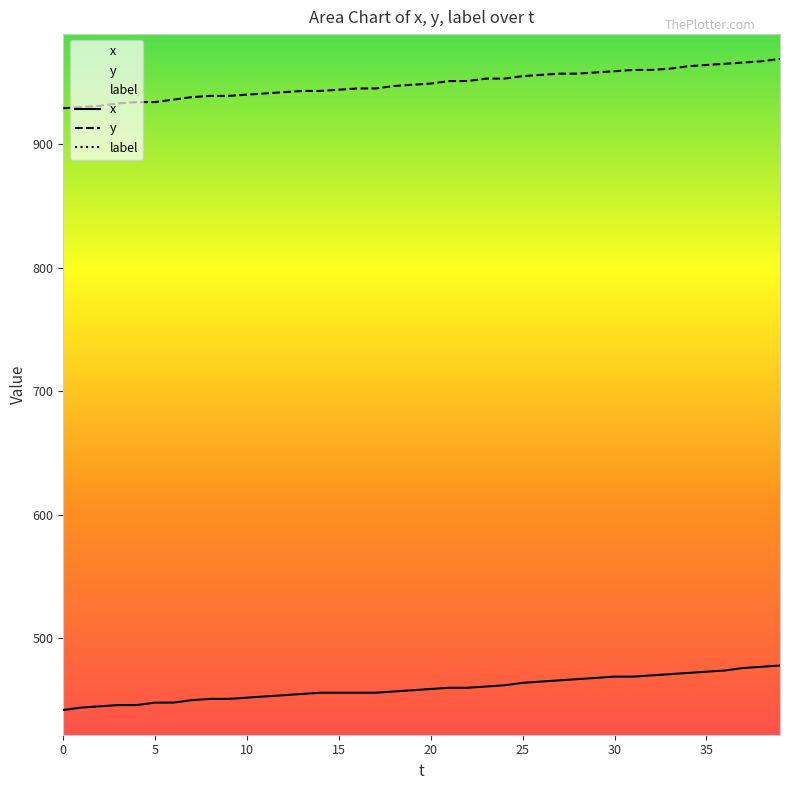

What is the average value of the y series?

949